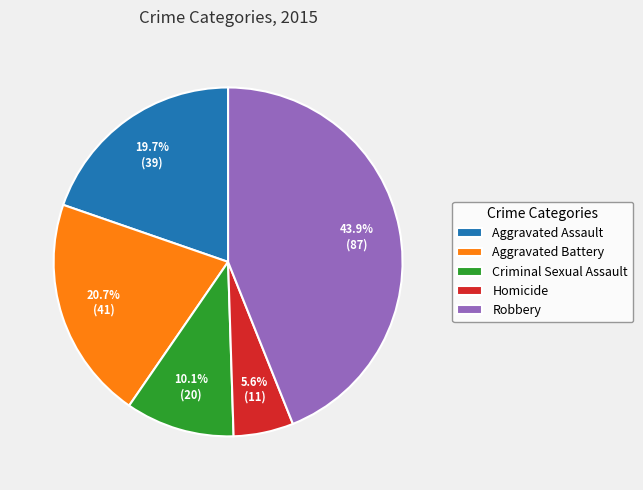

Is it true that Aggravated Assault is 9% of the pie?

False